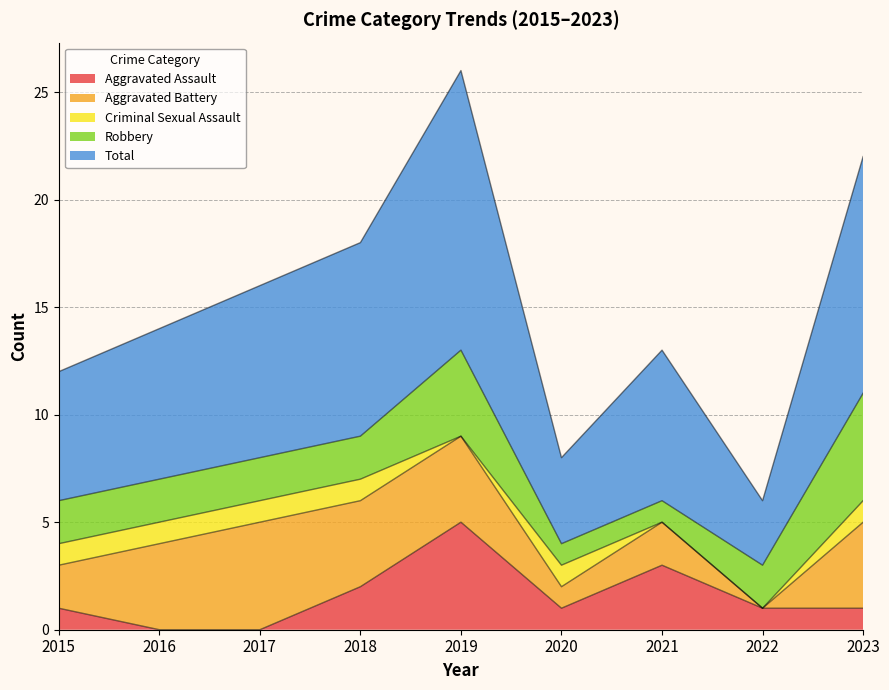

Which series has the widest spread of values?

Total